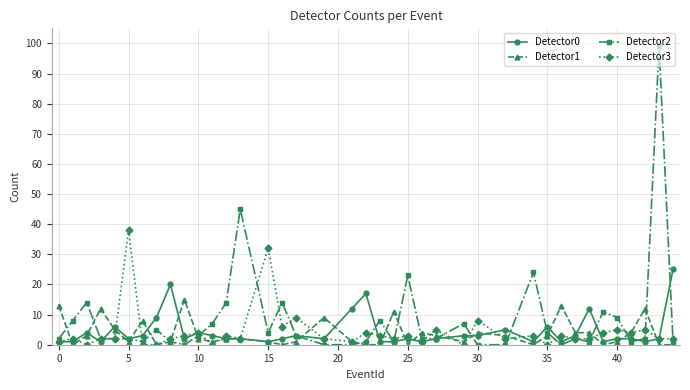

How many categories are shown in the chart?

39